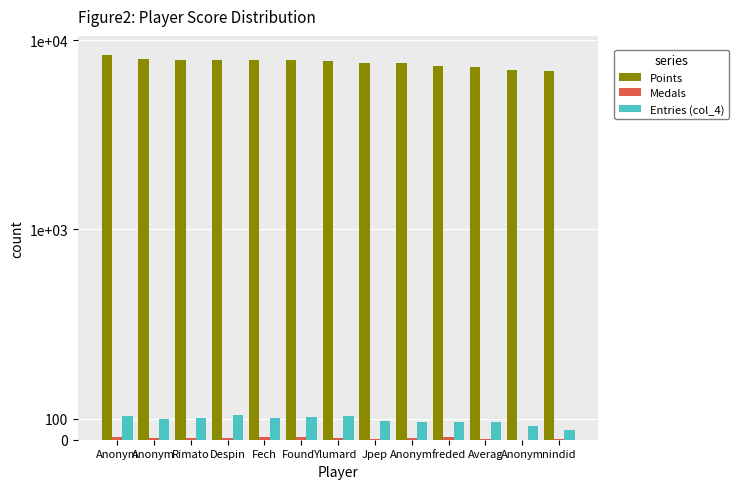

How many data points in Medals are less than 7?

6